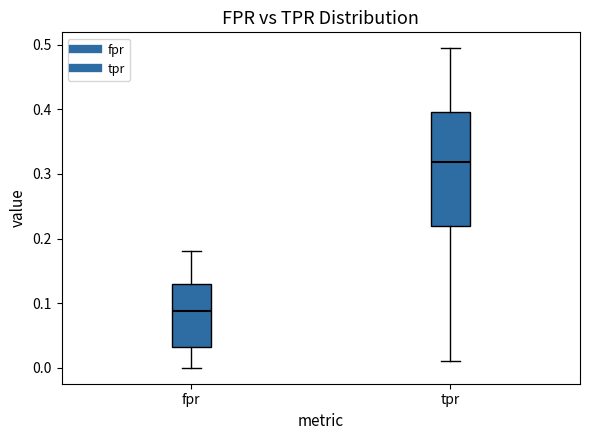

Reading left to right, transcribe this box plot: for each box, give where its median line is, the range the box spans, and where its two whiskers end, as read against the y-axis. The values are not printed on the chart, so give them approximately, as read against the axis.

fpr: median 0.09, box 0.03 to 0.13, whiskers 0.00 to 0.18
tpr: median 0.32, box 0.22 to 0.40, whiskers 0.01 to 0.49